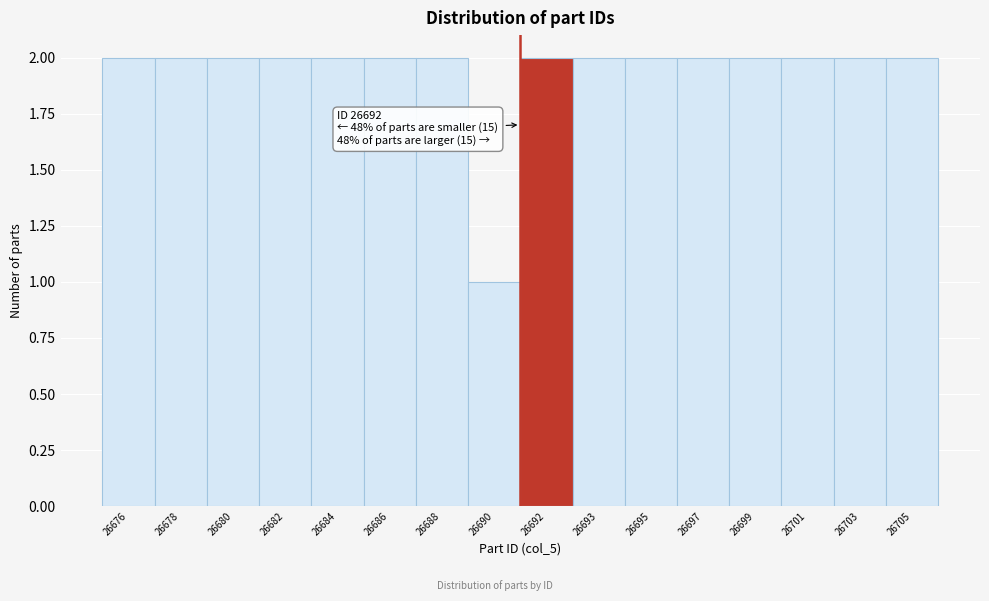

Reading right to left, list all the values displayed in this chart.

2	2	2	2	2	2	2	2	1	2	2	2	2	2	2	2